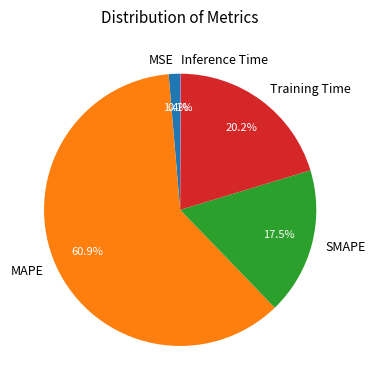

What is the largest slice in the pie chart?

MAPE